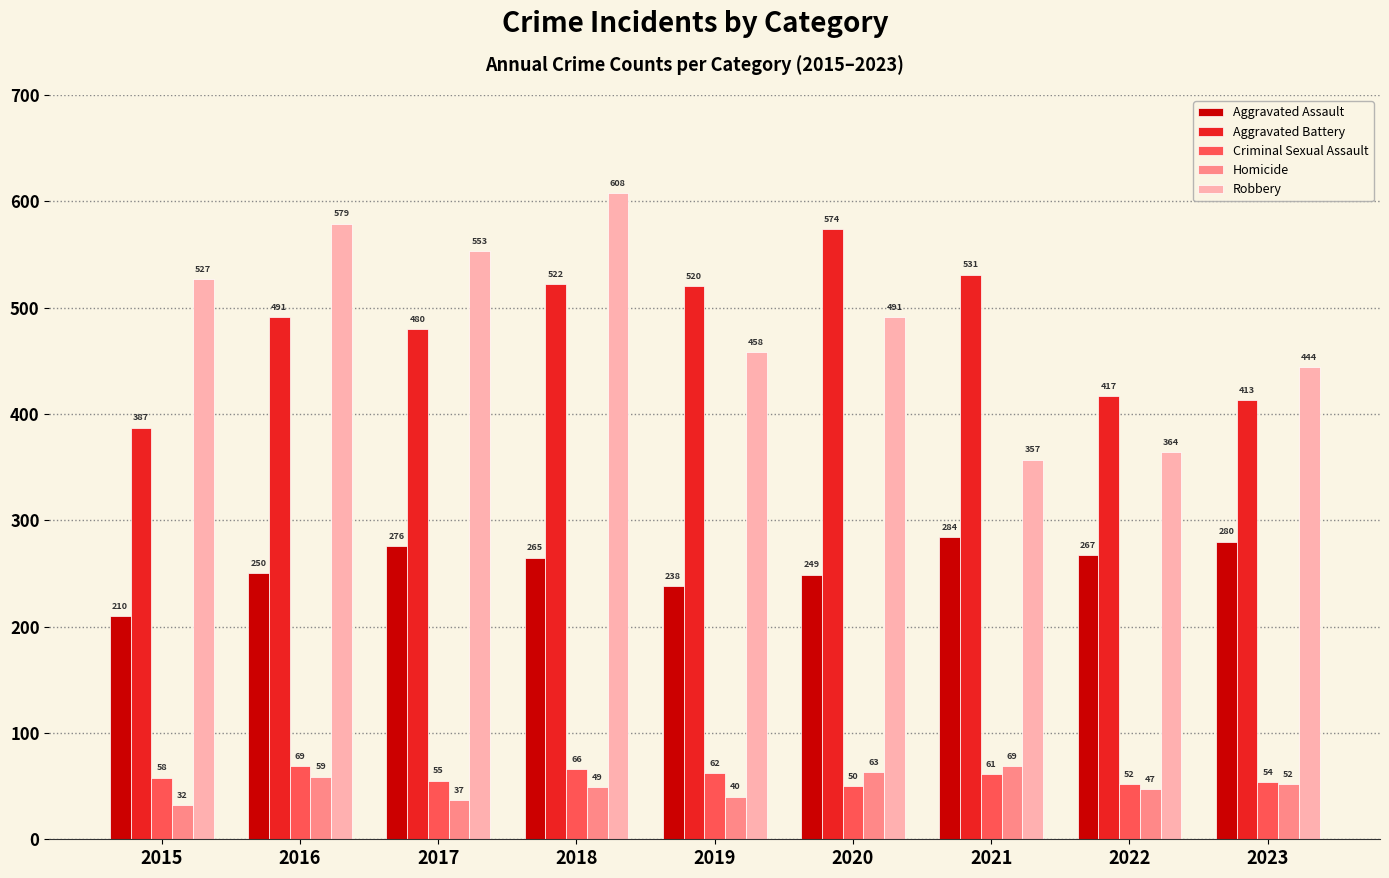

Where is Criminal Sexual Assault nearest to the value 59?

2015